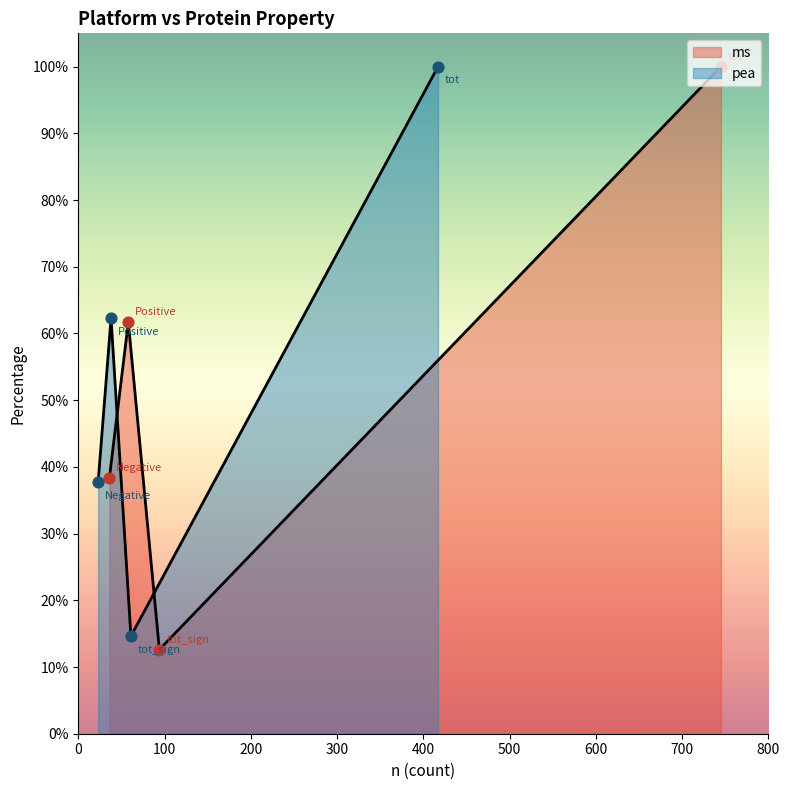

Which has a higher value, tot or tot_sign?

tot